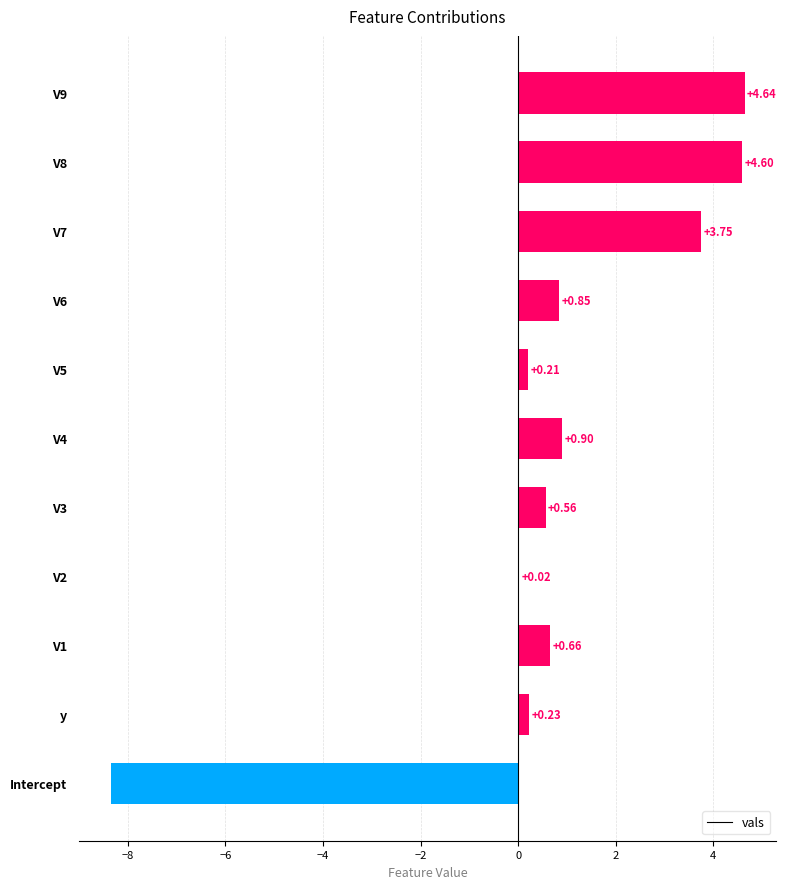

What is the sum of all values?

8.1